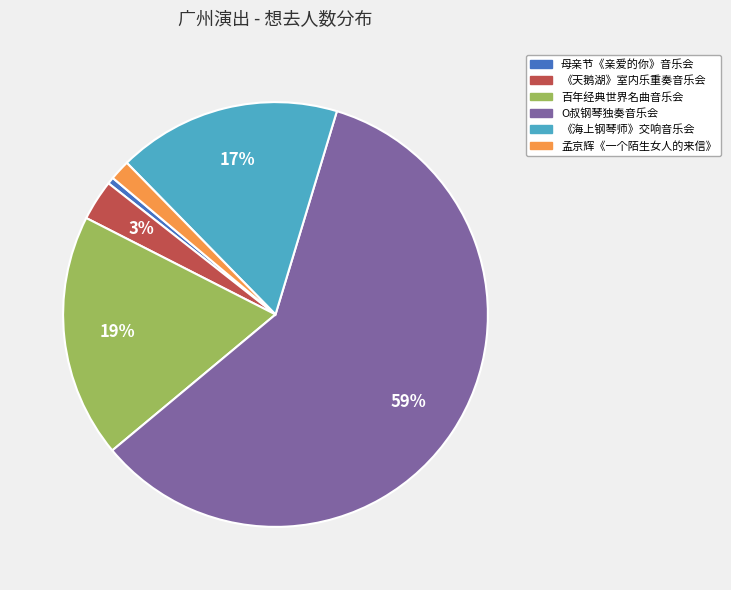

Which slice represents more than half of the pie?

O叔钢琴独奏音乐会